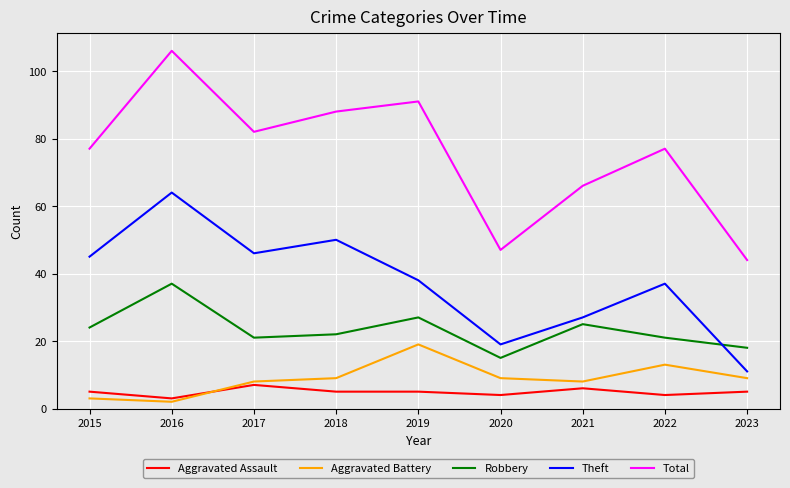

List the labels in order of Theft value, smallest first.

2023, 2020, 2021, 2022, 2019, 2015, 2017, 2018, 2016